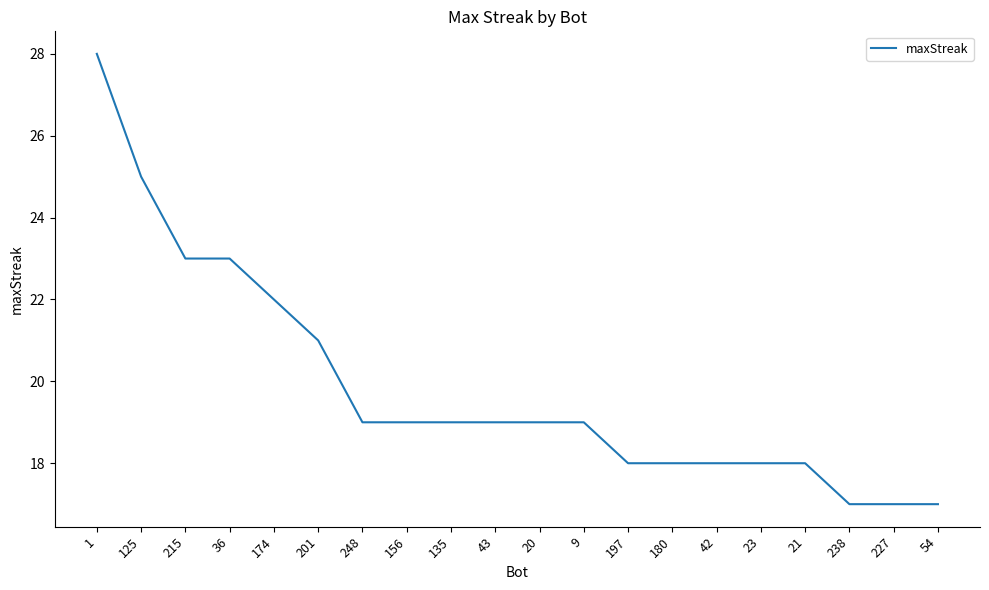

What is the difference between the maximum and minimum values?

11